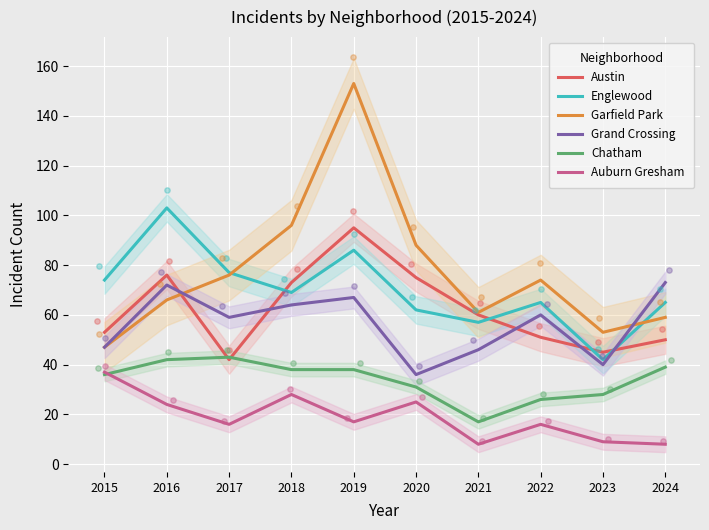

Which series contains the highest Y value?

Garfield Park